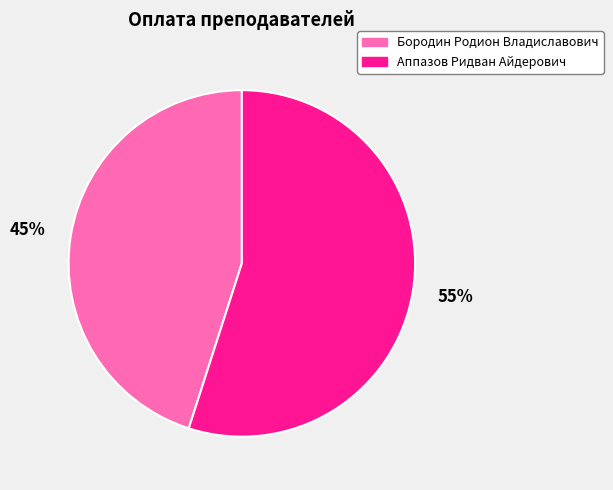

To the nearest percent, what is the difference between the largest and smallest slice percentages?

10%